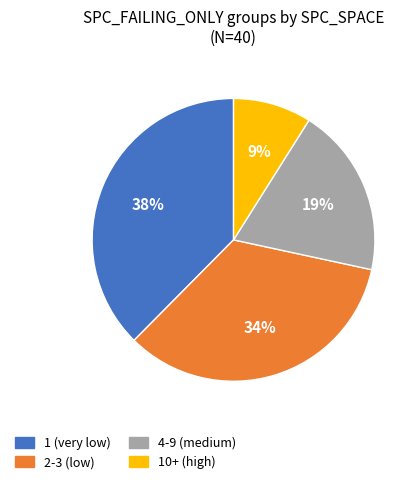

To the nearest percent, what is the average slice percentage?

25%